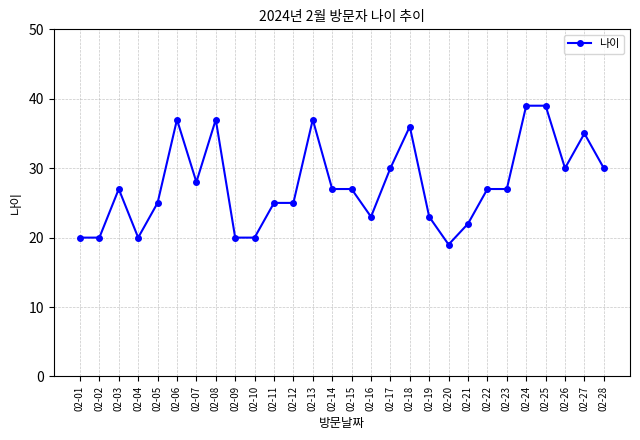

What is the sum of the values at 02-01 and 02-24?

59